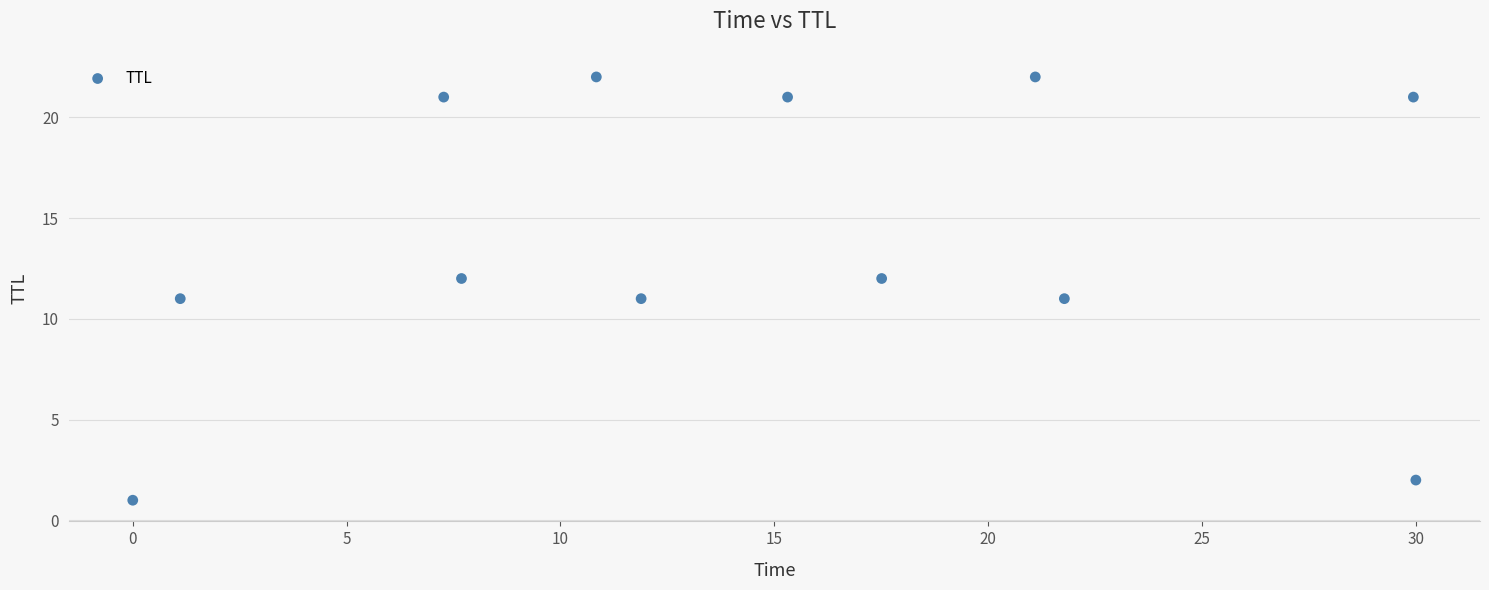

What is the average Y value?

14